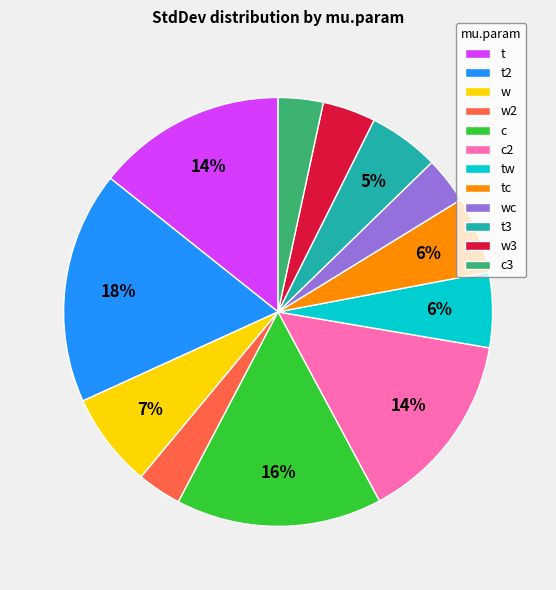

To the nearest percent, what is the combined percentage of w3 and tw?

10%